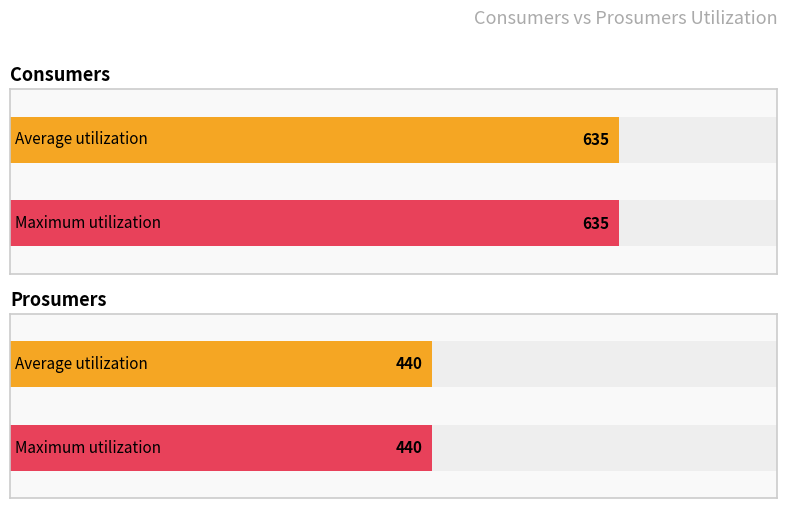

What is the average value of the Prosumers series?

440